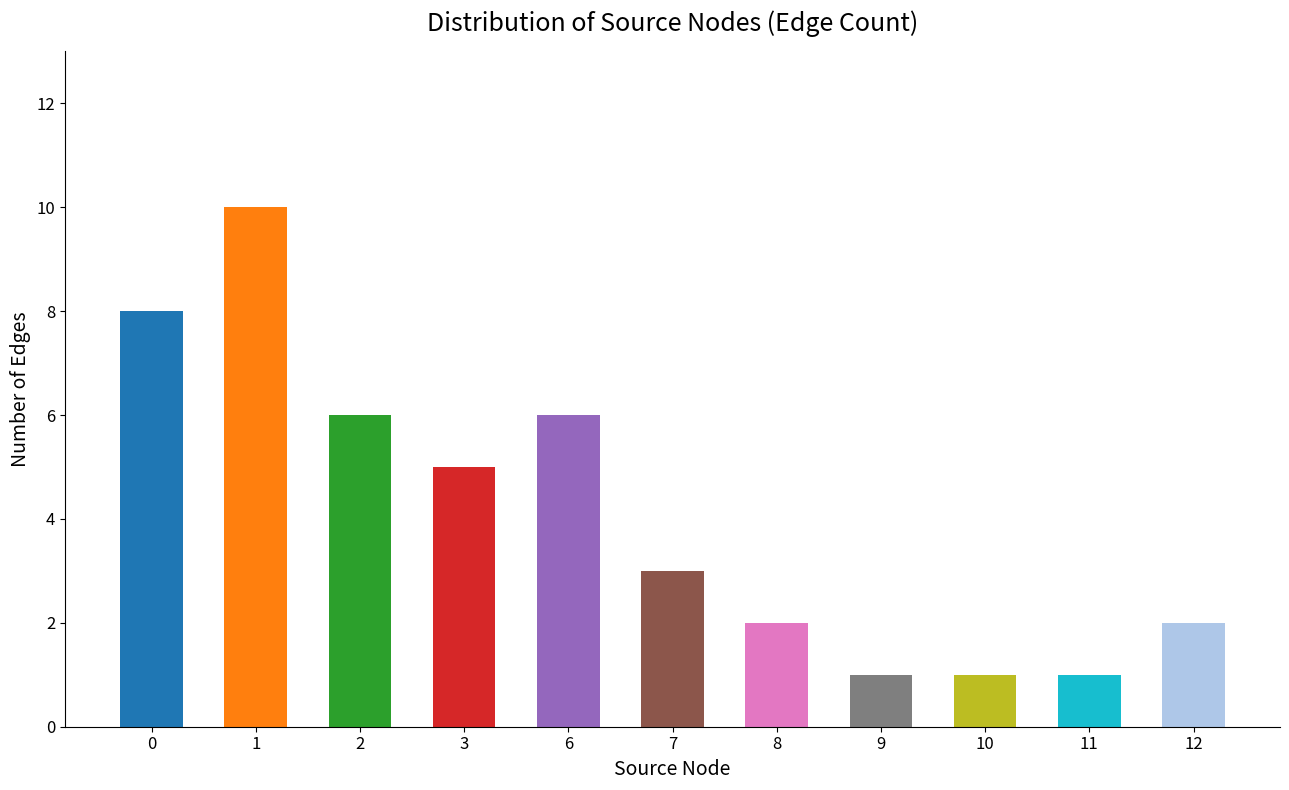

How many values are below 3?

5